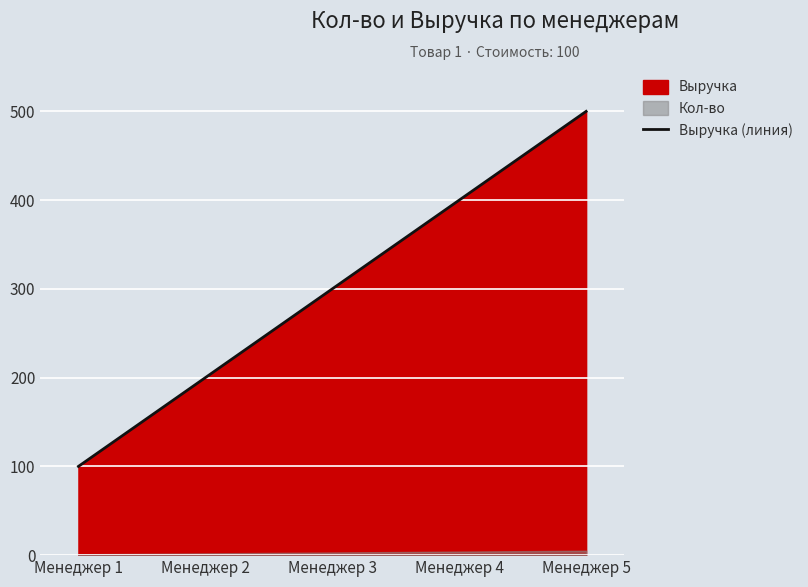

What is the approximate value at Менеджер 5, to the nearest 50?

500